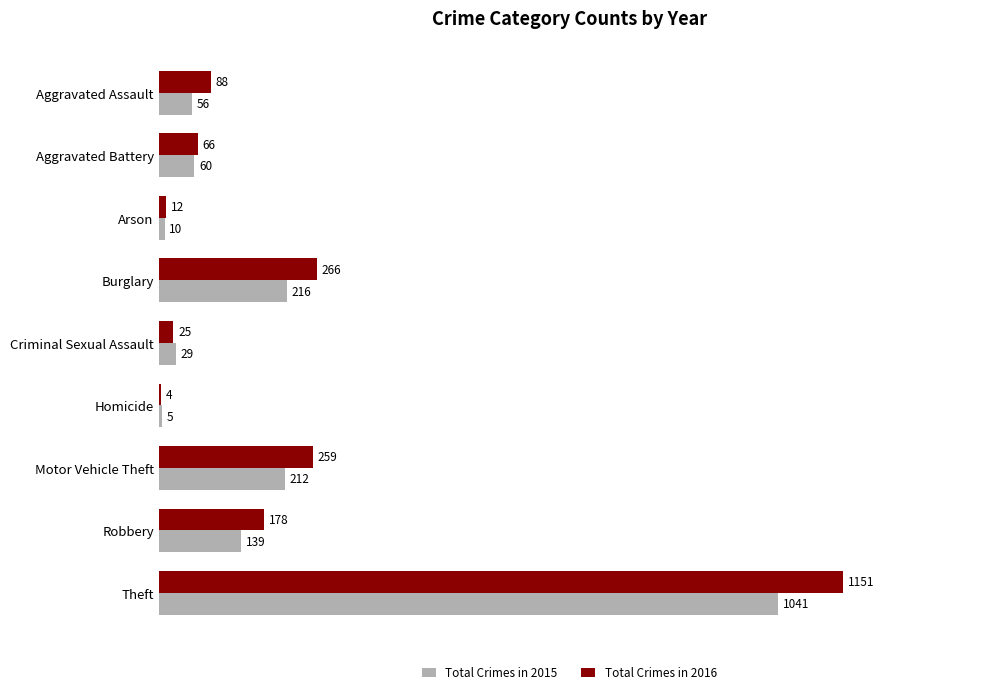

True or false: Total Crimes in 2016 has a value of 1151 at Theft.

True